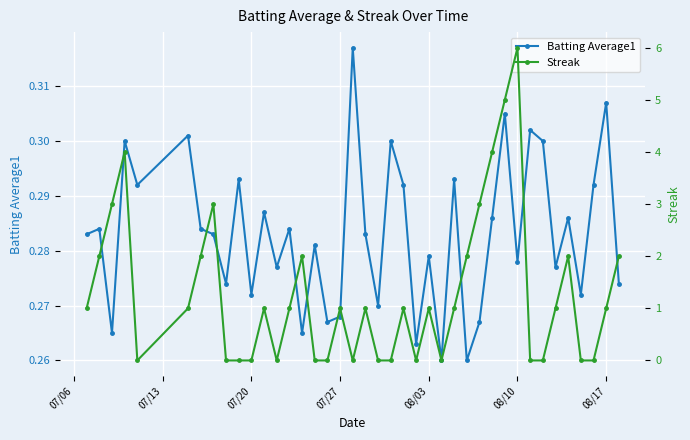

Count the Batting Average1 values in the range 0 to 1.

40